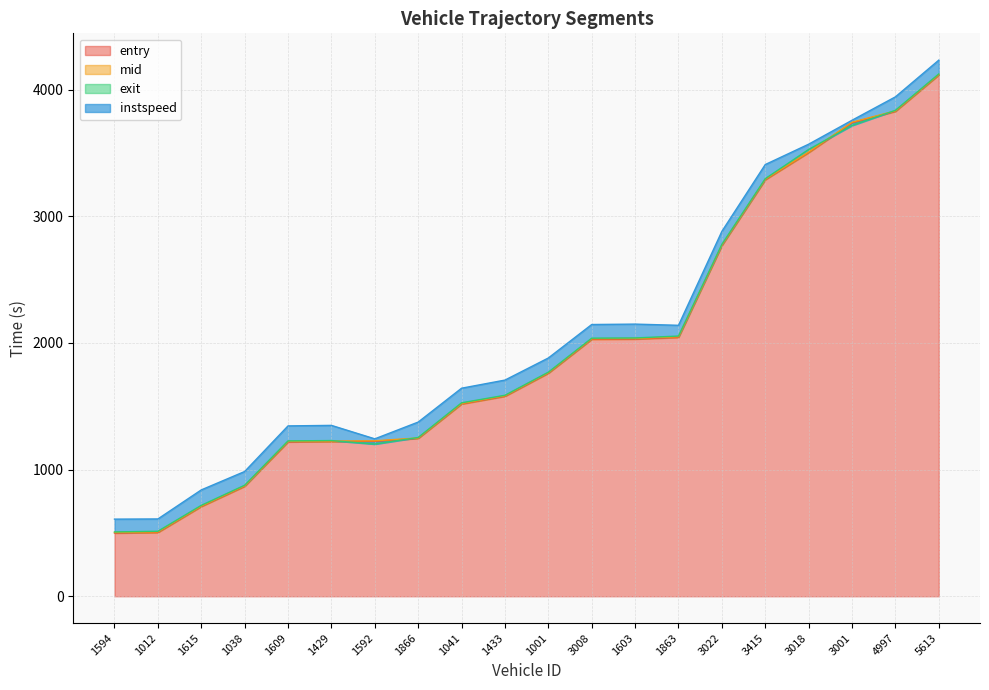

Does the chart display data point markers on the line(s)?

No